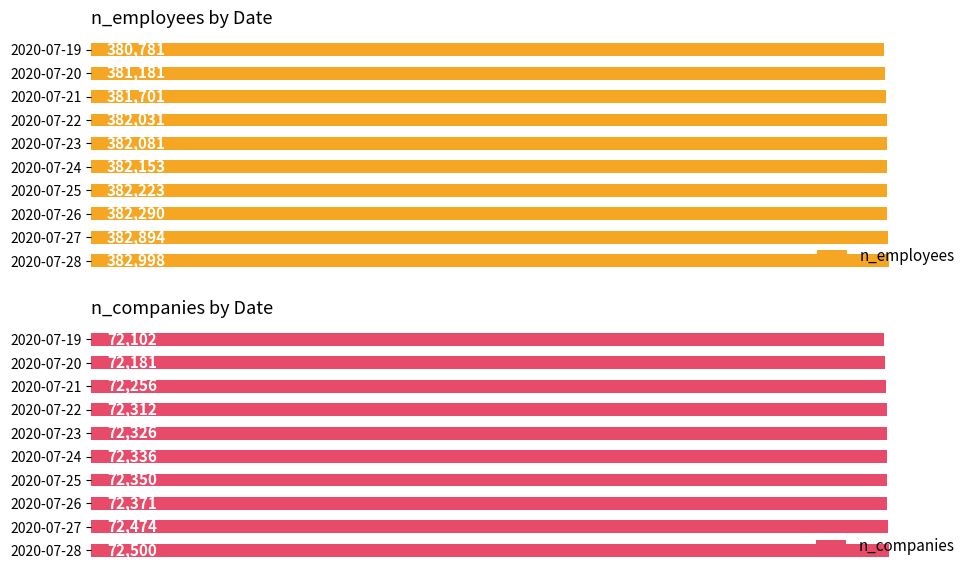

Which series has the largest total across all categories?

n_employees